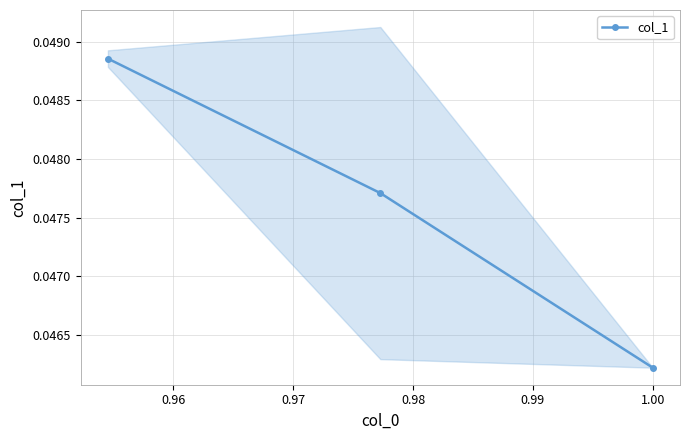

Count the col_1 values in the range 0 to 1.

3